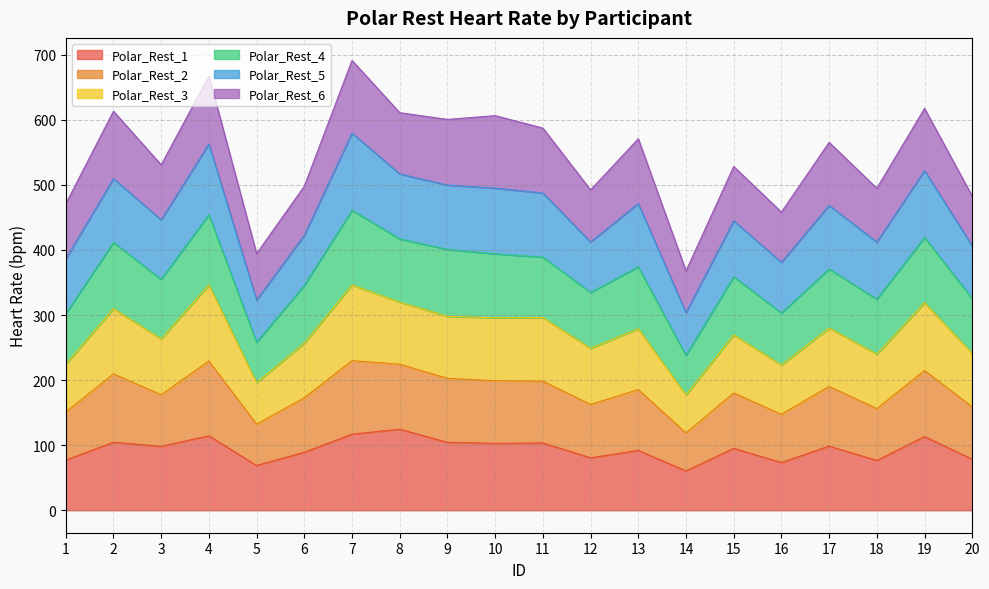

True or false: Polar_Rest_2 has more than 1 points higher than both neighbors.

True